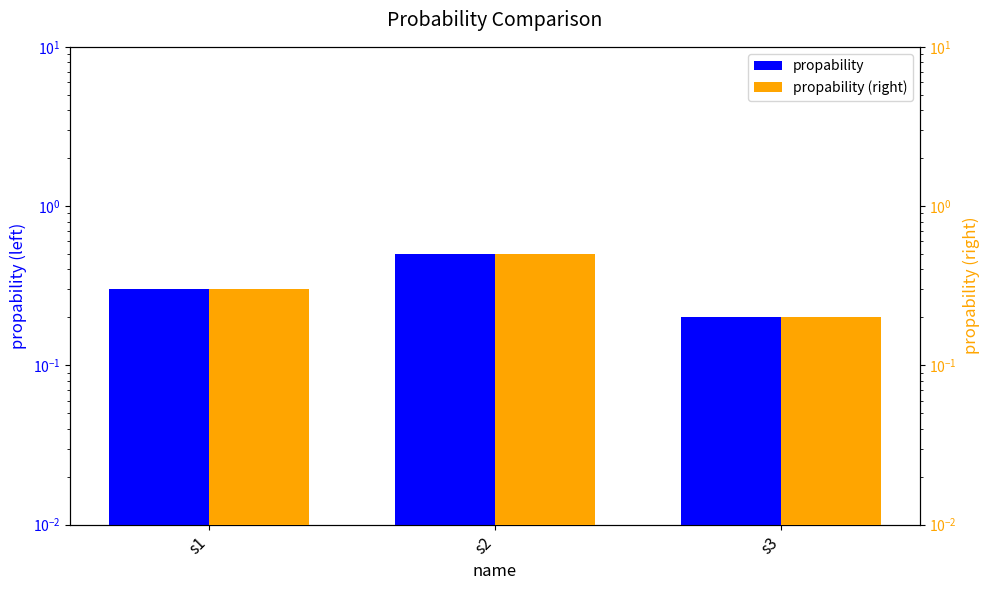

Which has a higher value, s3 or s2?

s2